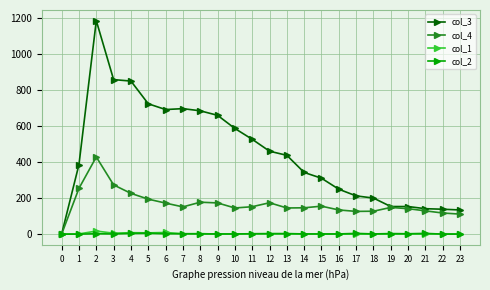

True or false: col_2 has more than 1 points higher than both neighbors.

True